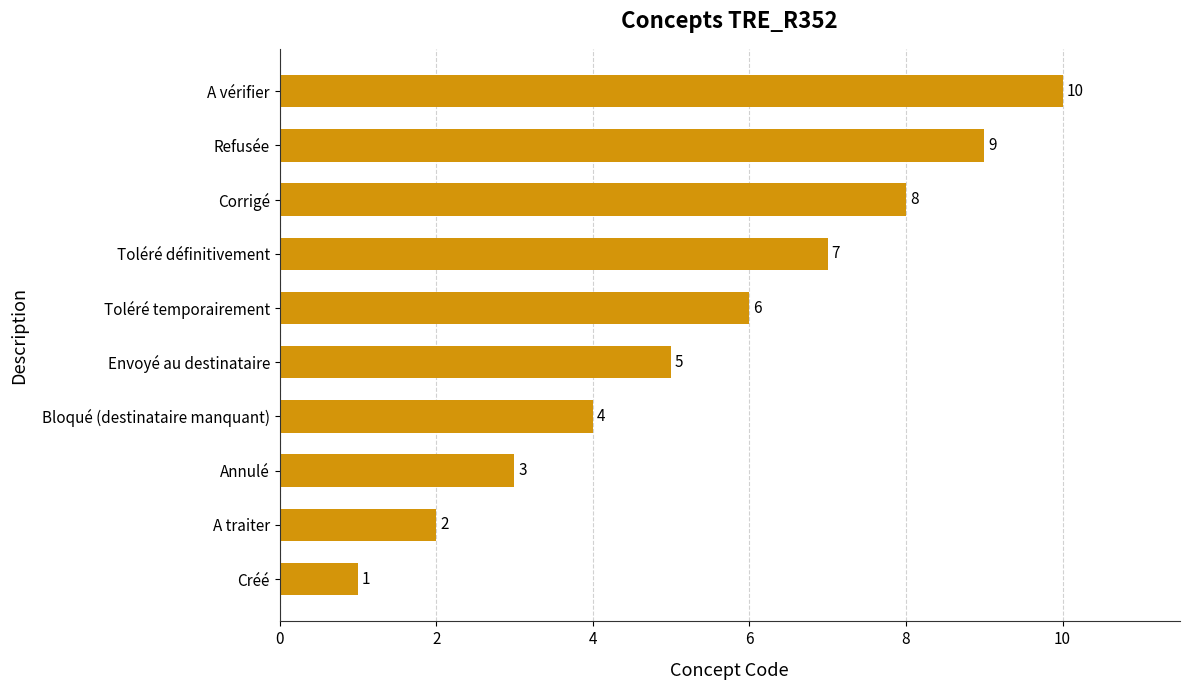

Which category has the lowest value across all series?

Créé